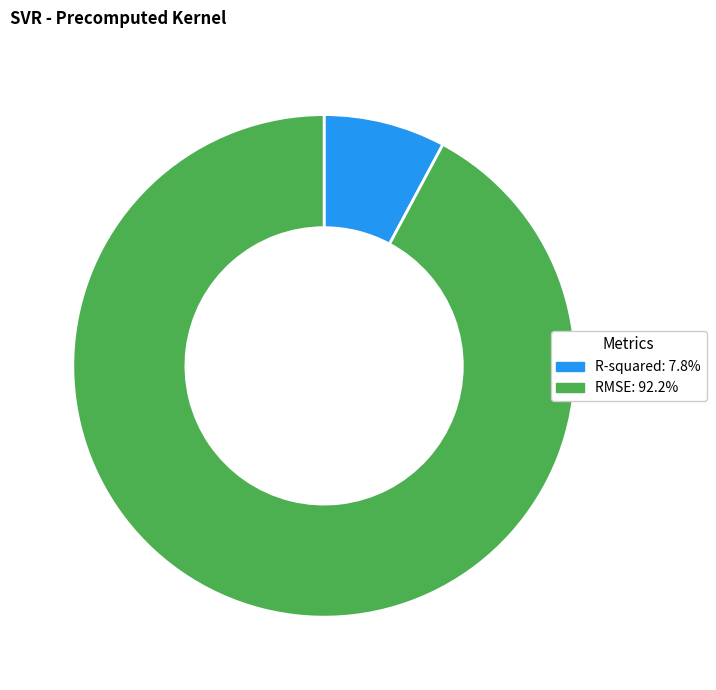

What is the largest slice in the pie chart?

RMSE